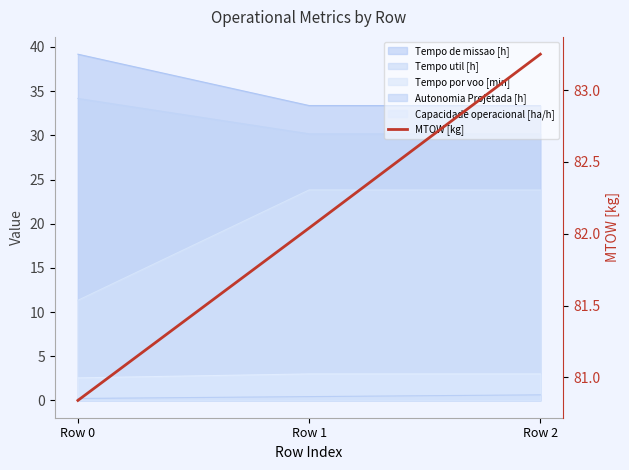

Approximately how many times larger is the value at Row 2 compared to Row 0?

1.0